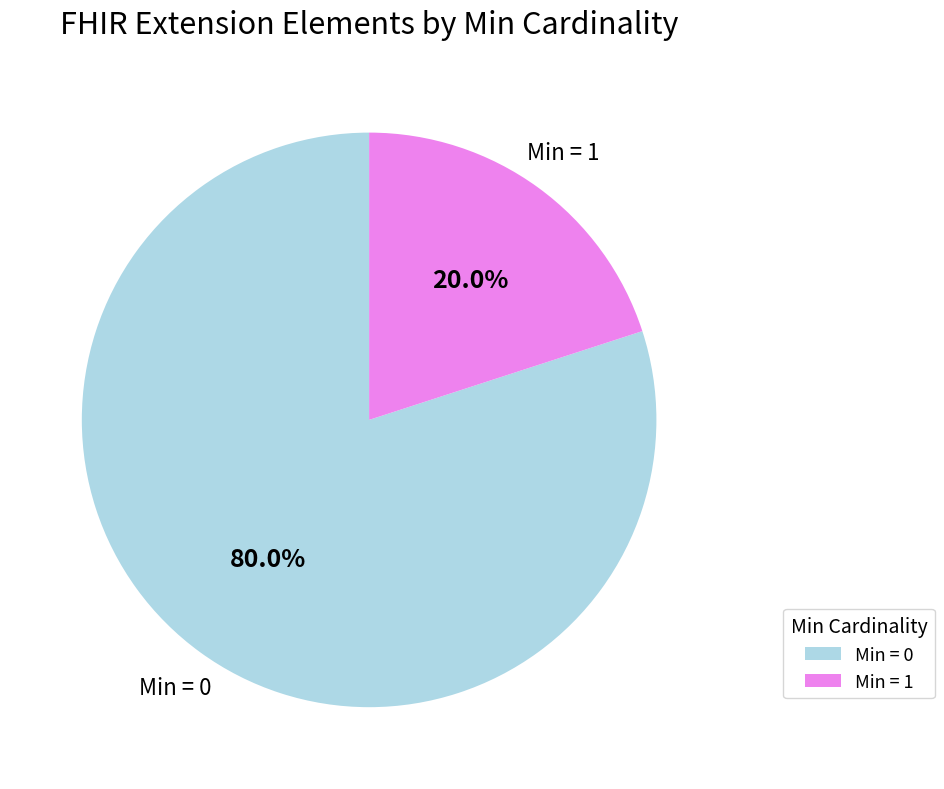

Is there a majority slice in this chart?

Yes